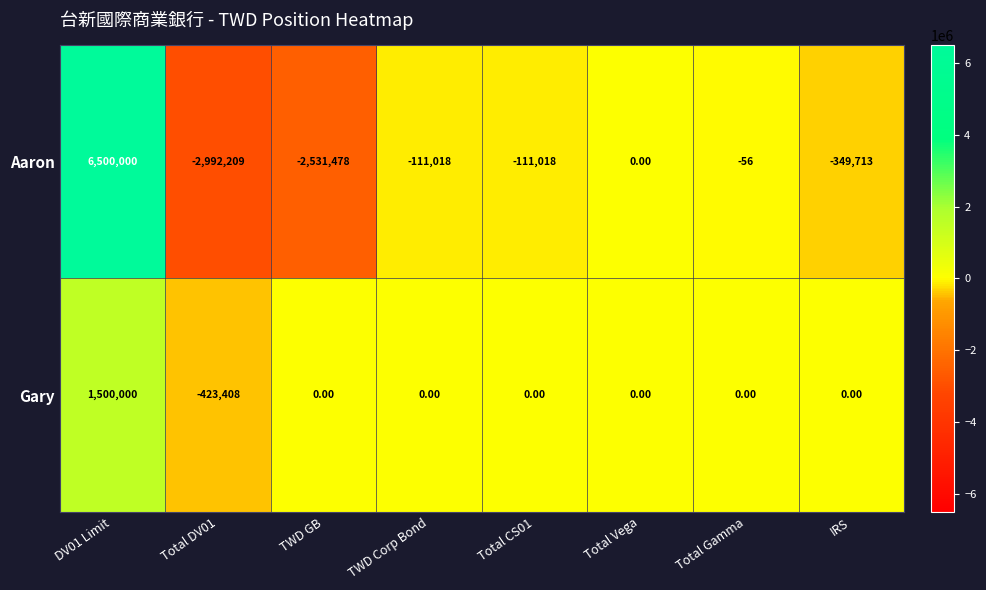

What is the spread (max minus min) of values at Total DV01?

2568801